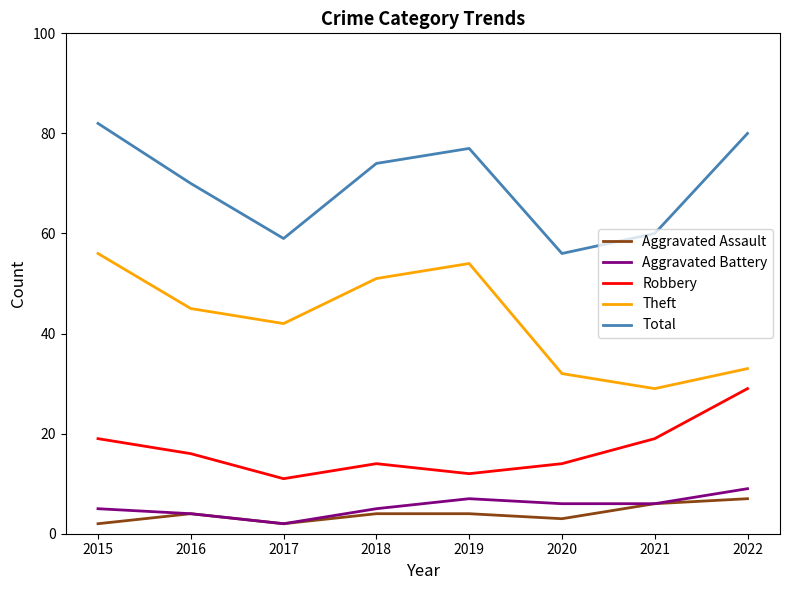

True or false: Aggravated Assault has a value of 2 at 2017.

True